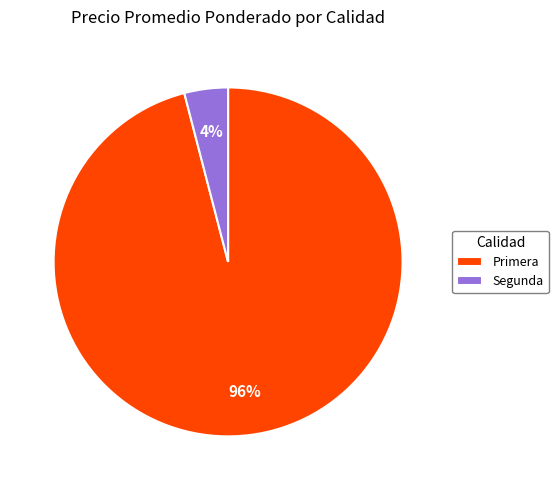

To the nearest percent, what portion does Segunda represent?

4%